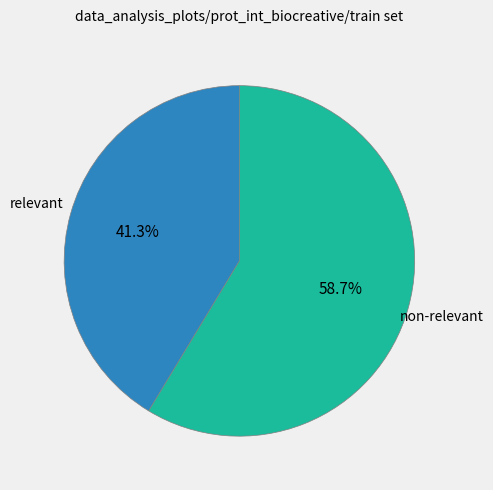

Is there any slice that represents more than half of the pie?

Yes